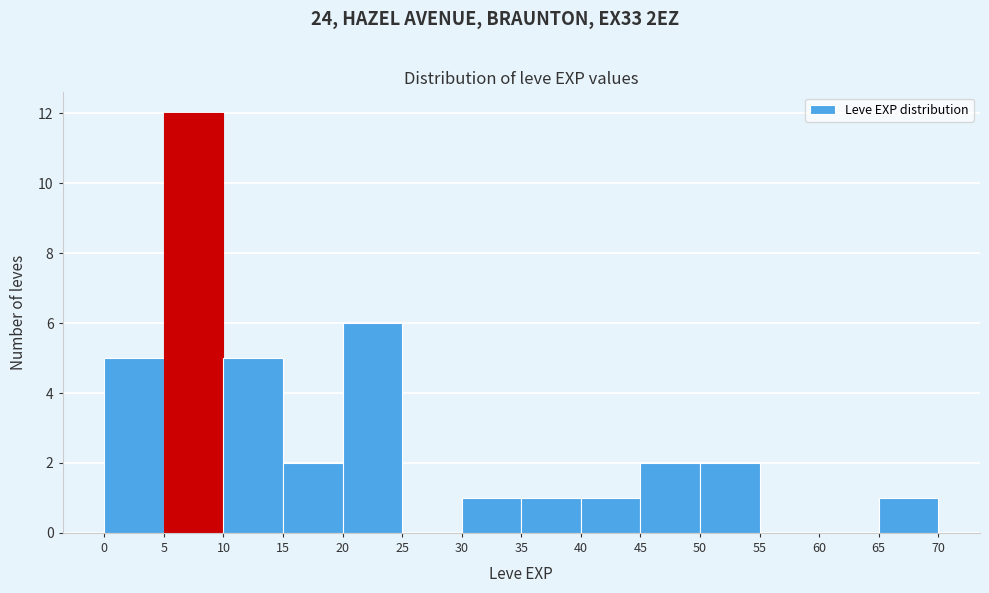

Which range on the x-axis has the tallest bar?

5 to 10